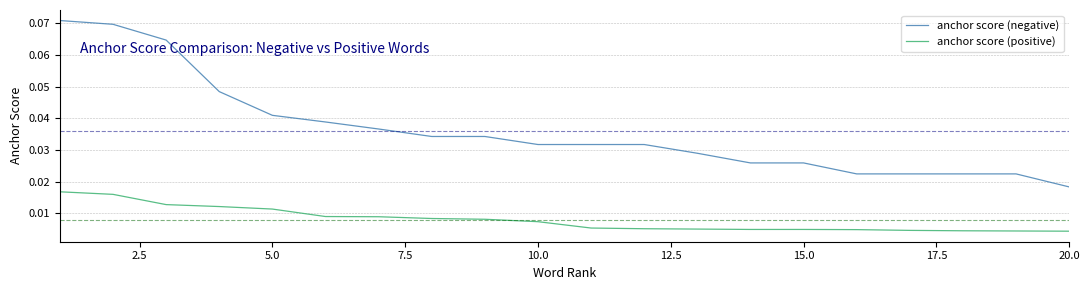

Which series has the widest spread of values?

anchor score (negative)